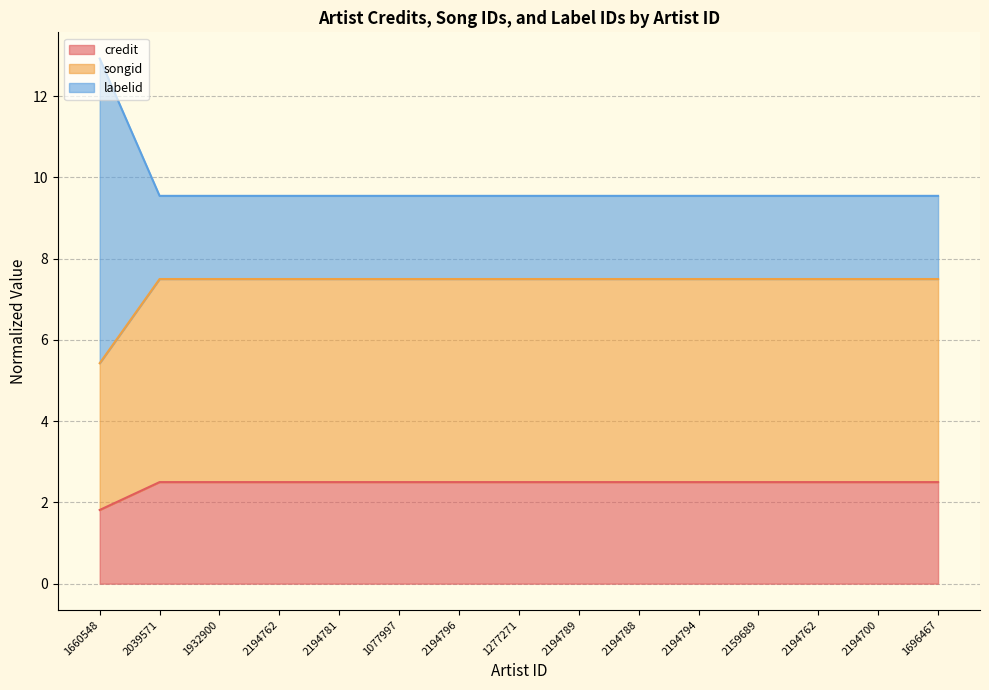

How many lines are shown in the chart?

3